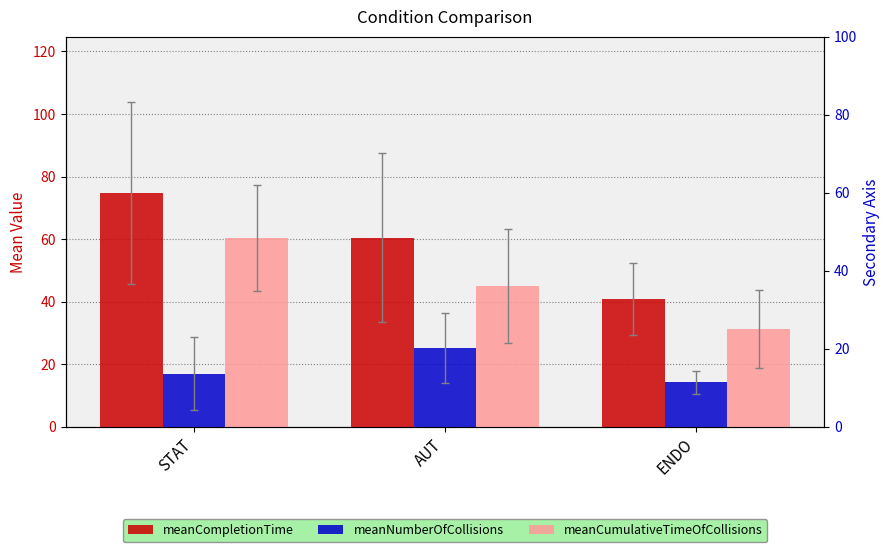

At how many categories does at least one series exceed 16?

3